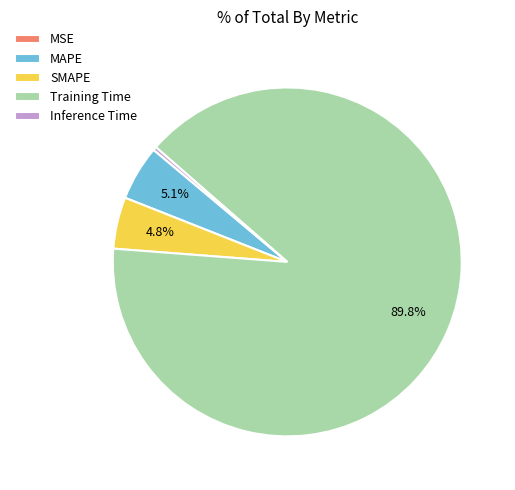

Between SMAPE and Inference Time, which is larger?

SMAPE